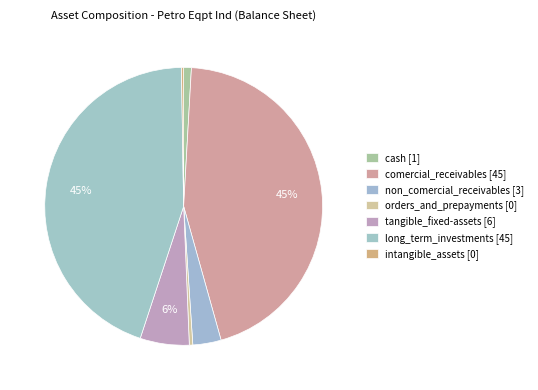

The long_term_investments slice represents 45% of the pie. True or false?

True